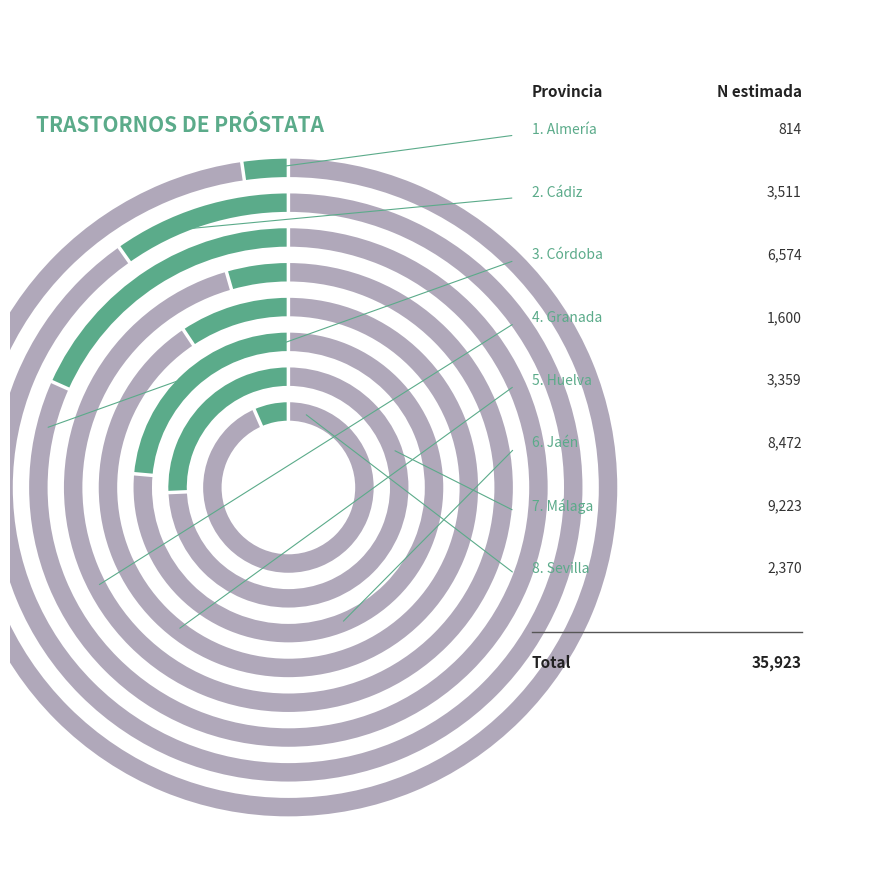

Does any single category account for the majority?

No